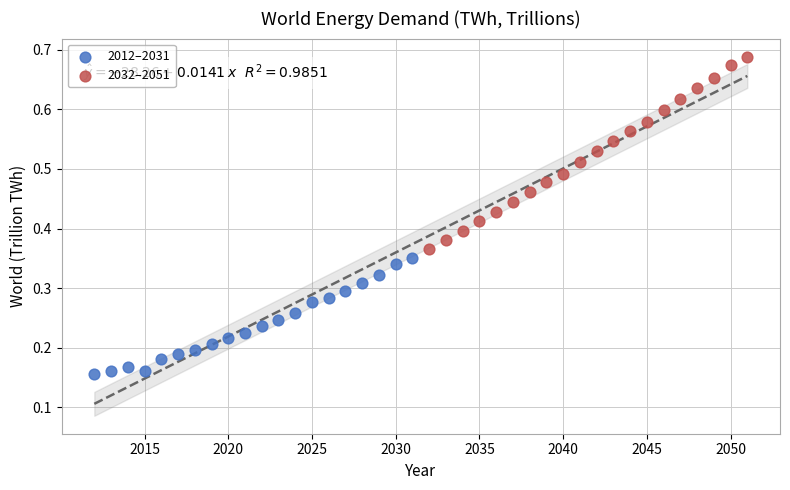

What are all the series names shown in the legend?

2012–2031, 2032–2051